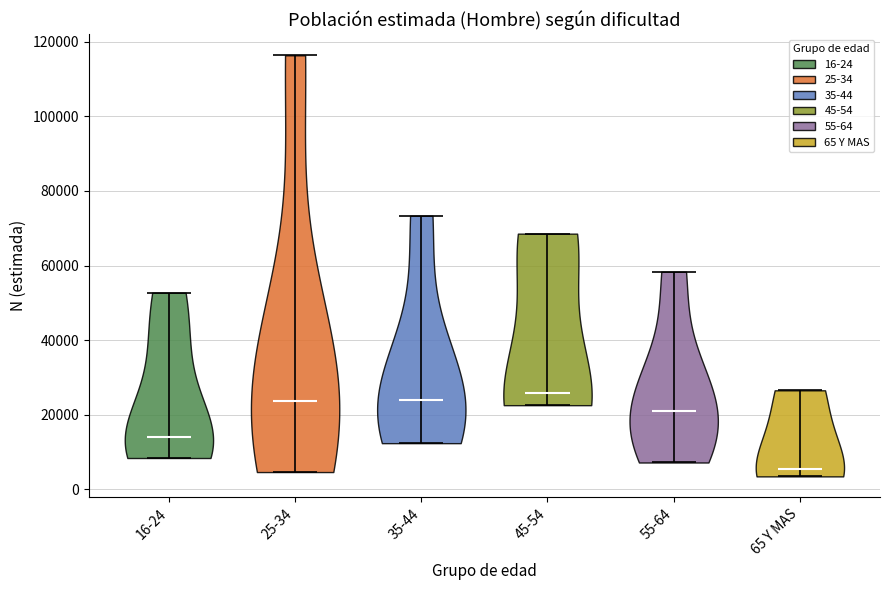

Reading left to right, read every violin against the y-axis: where its median line is, and the lowest and highest points it reaches. The values are not printed on the chart, so give them approximately, as read against the axis.

16-24: median line 14000, lowest point 8000, highest point 52000
25-34: median line 24000, lowest point 4000, highest point 116000
35-44: median line 24000, lowest point 12000, highest point 74000
45-54: median line 26000, lowest point 22000, highest point 68000
55-64: median line 20000, lowest point 8000, highest point 58000
65 Y MAS: median line 6000, lowest point 4000, highest point 26000